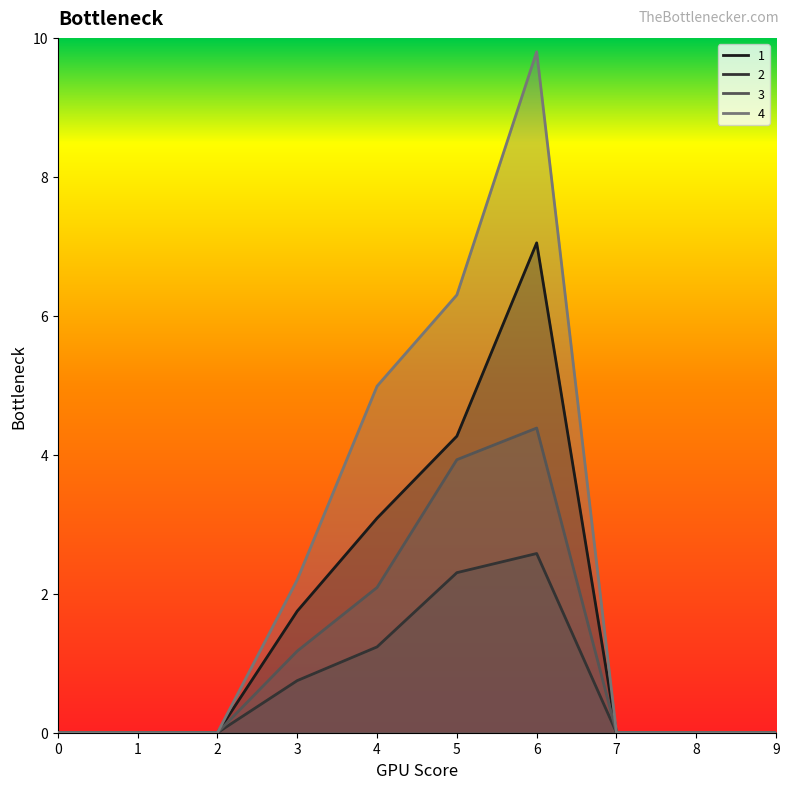

Which category has the highest value in the 2 series?

6